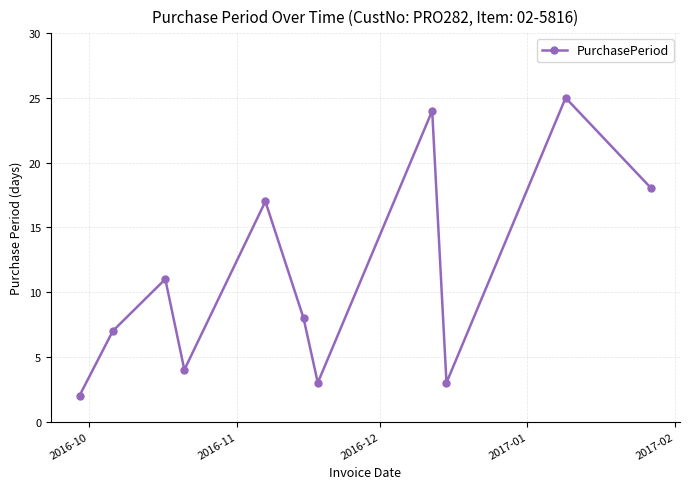

Reading left to right, what are all the values shown in this chart?

2	7	11	4	17	8	3	24	3	25	18